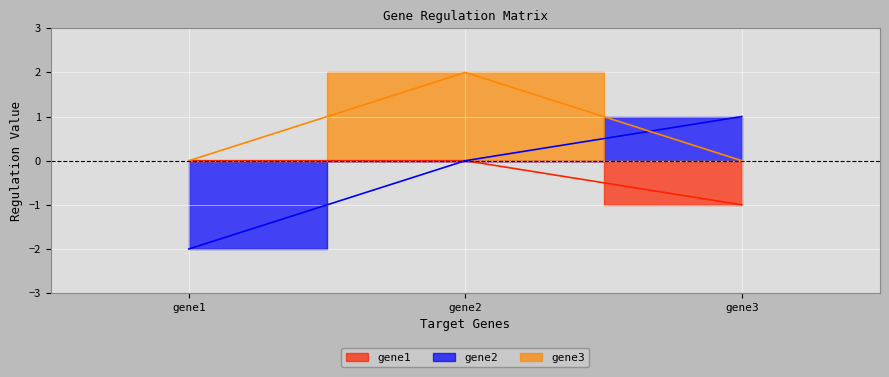

What is the maximum value shown in the chart?

2